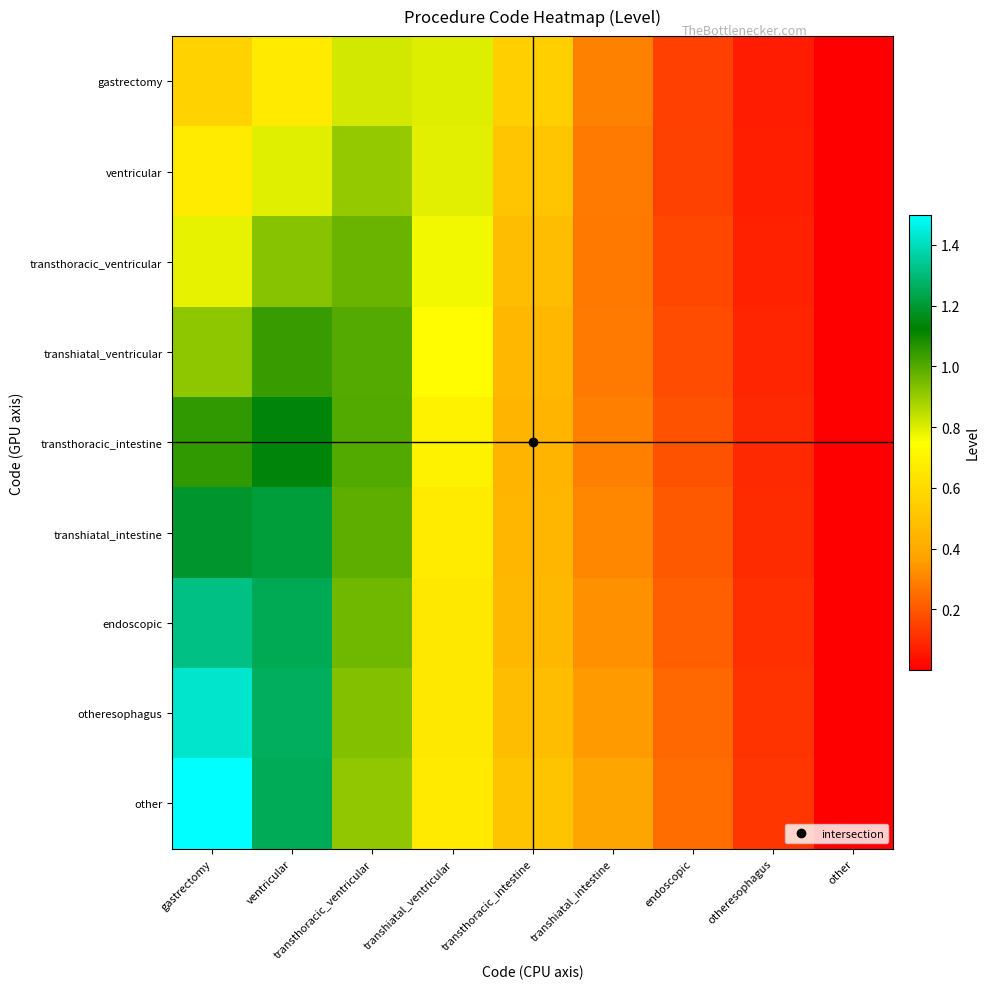

Between gastrectomy and ventricular, which series saw the biggest shift?

other